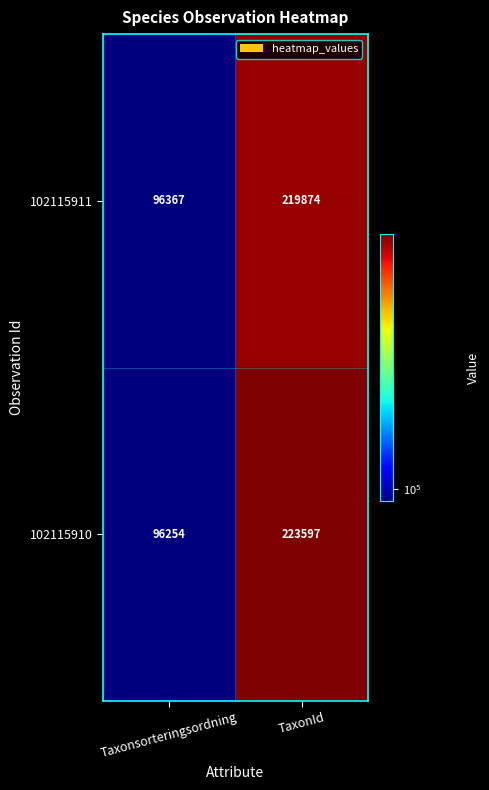

How many series are shown in this chart?

2